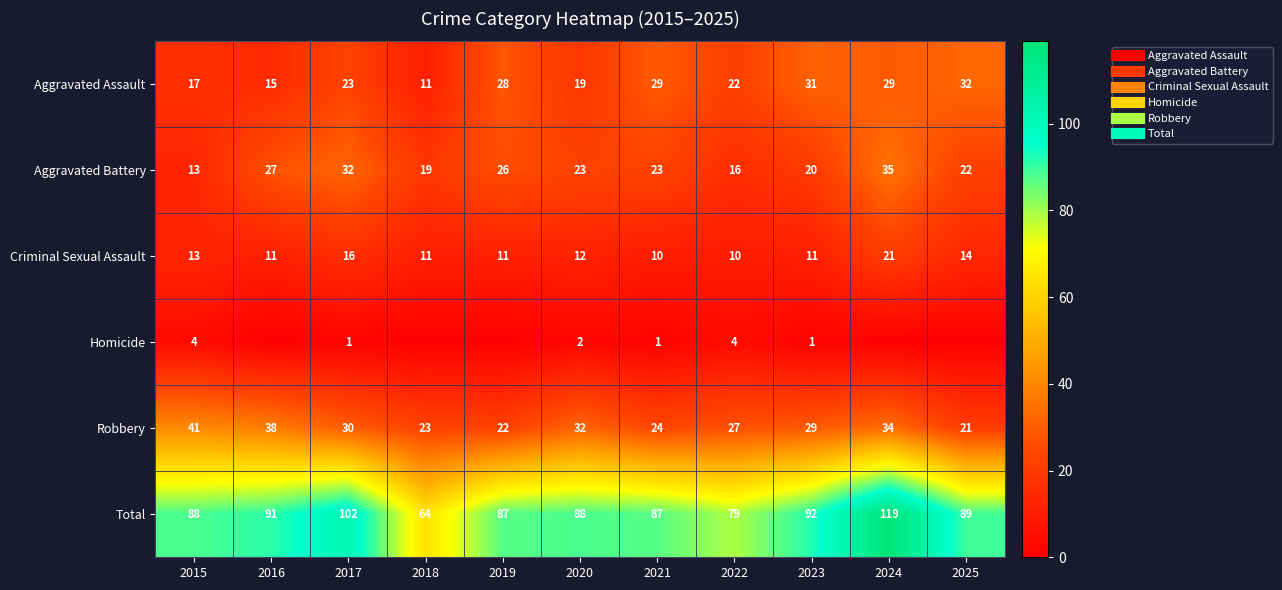

List the labels in order of Robbery value, largest first.

2015, 2016, 2024, 2020, 2017, 2023, 2022, 2021, 2018, 2019, 2025